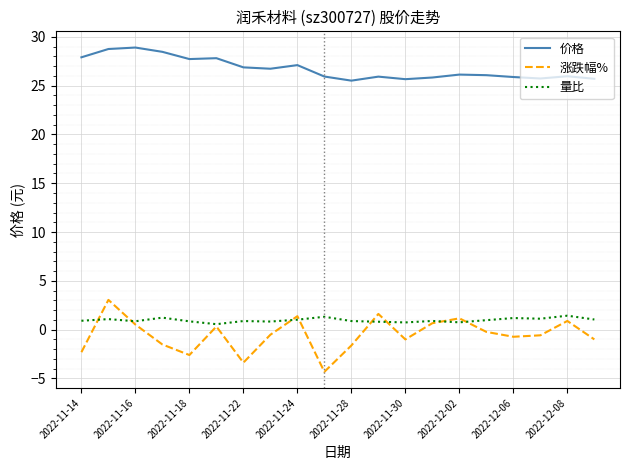

Which series has the widest spread of values?

涨跌幅%